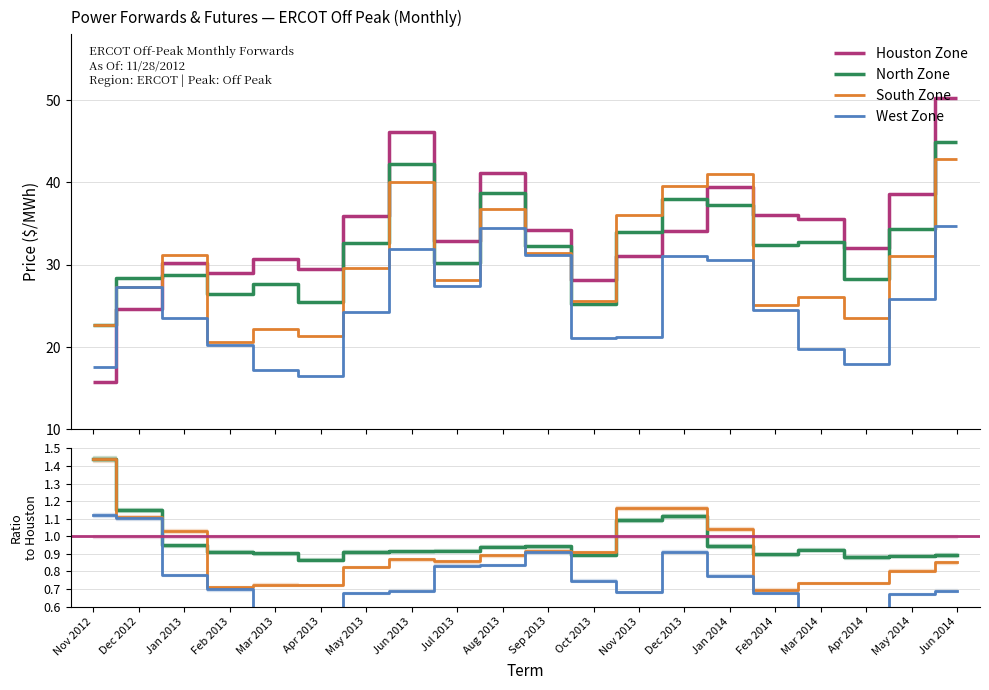

What is the label of the 17th point from the right?

Feb 2013